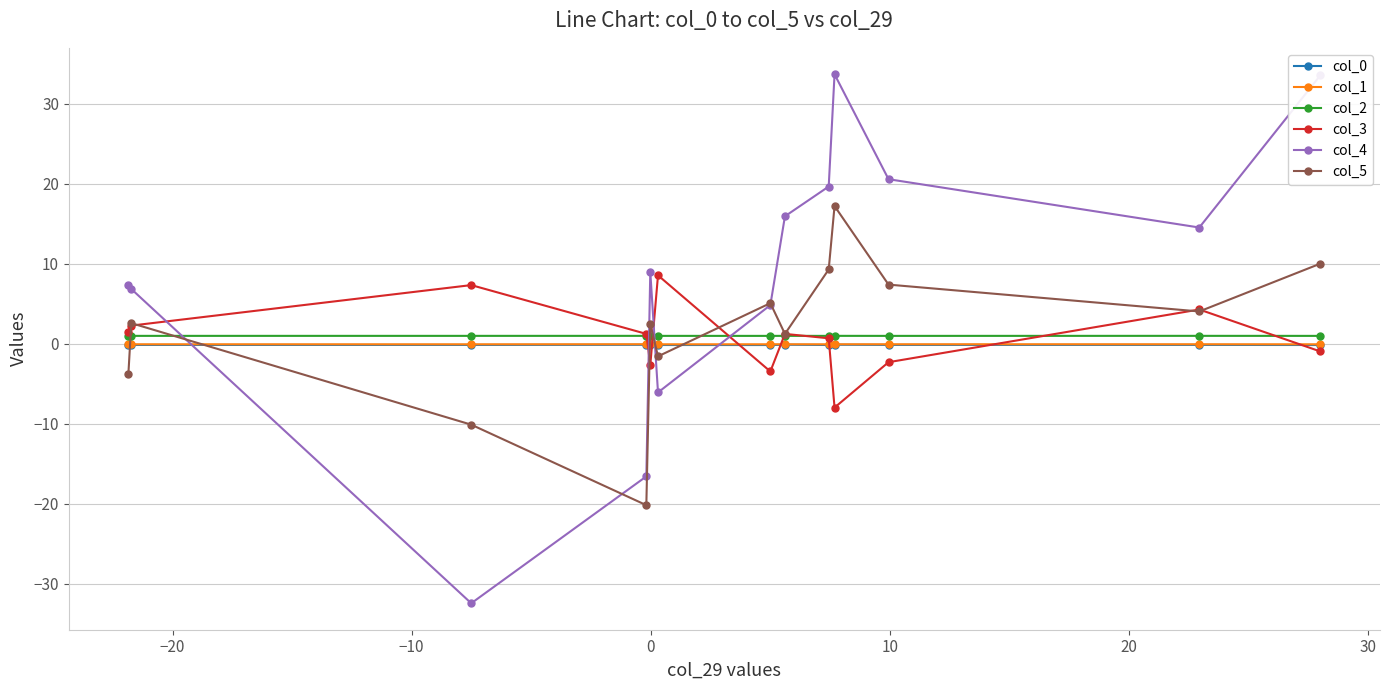

Which series ends up on top after the final intersection of col_4 and col_0?

col_4